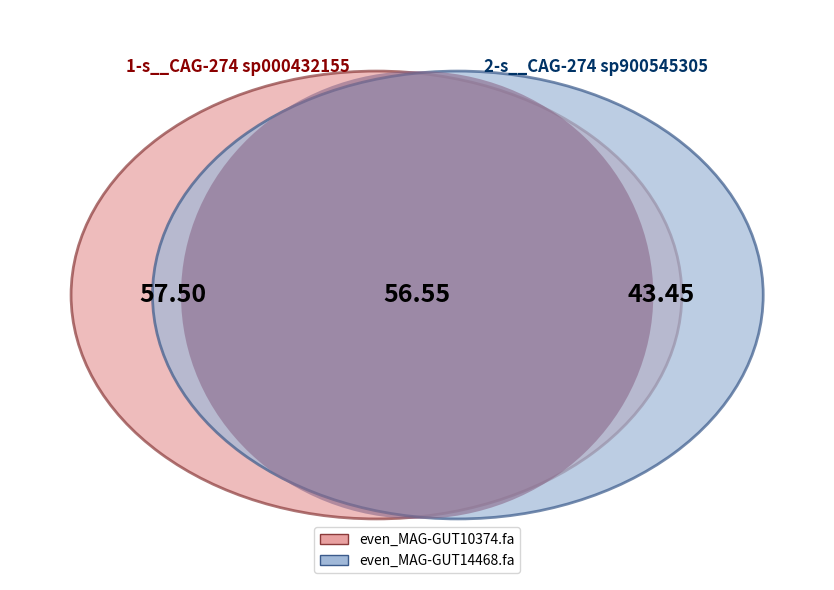

To the nearest percent, what is the average slice percentage?

50%